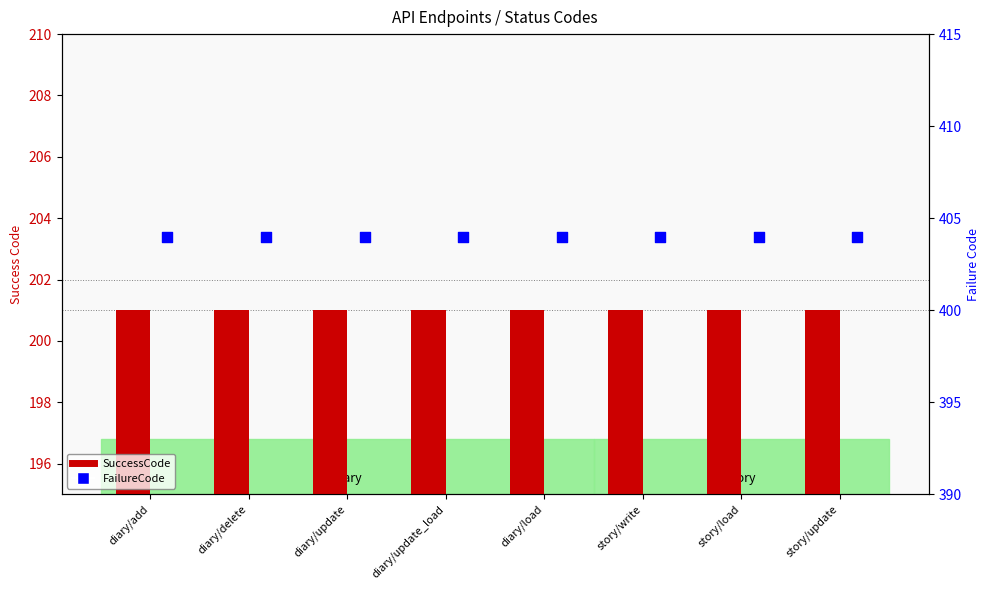

At how many categories does at least one series exceed 204?

8